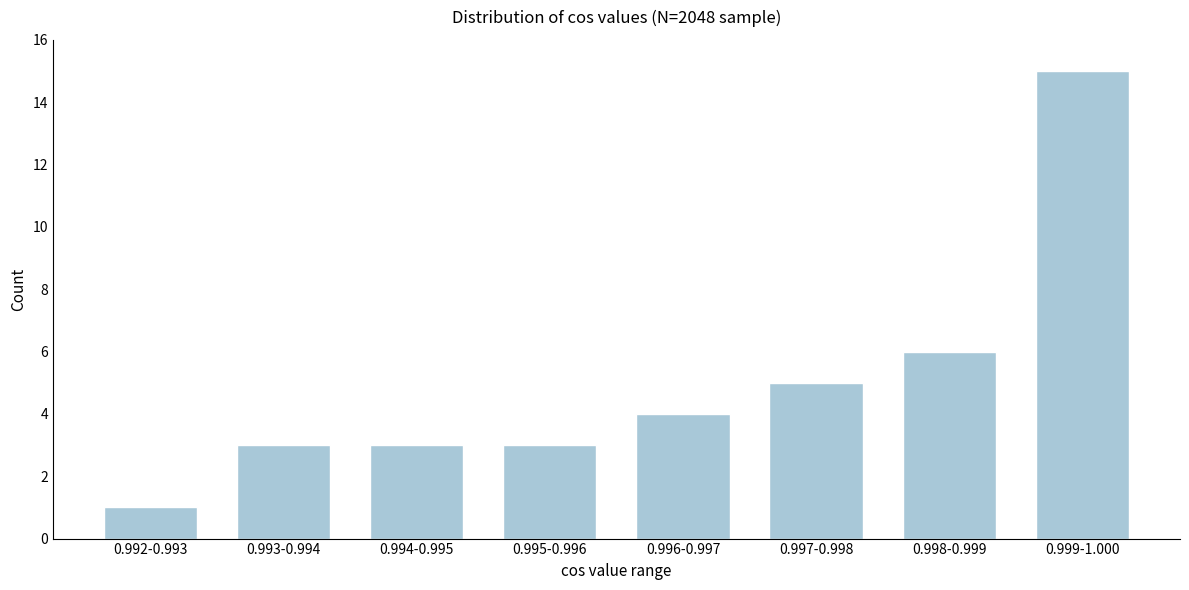

Reading left to right, extract all data points from this chart.

1	3	3	3	4	5	6	15